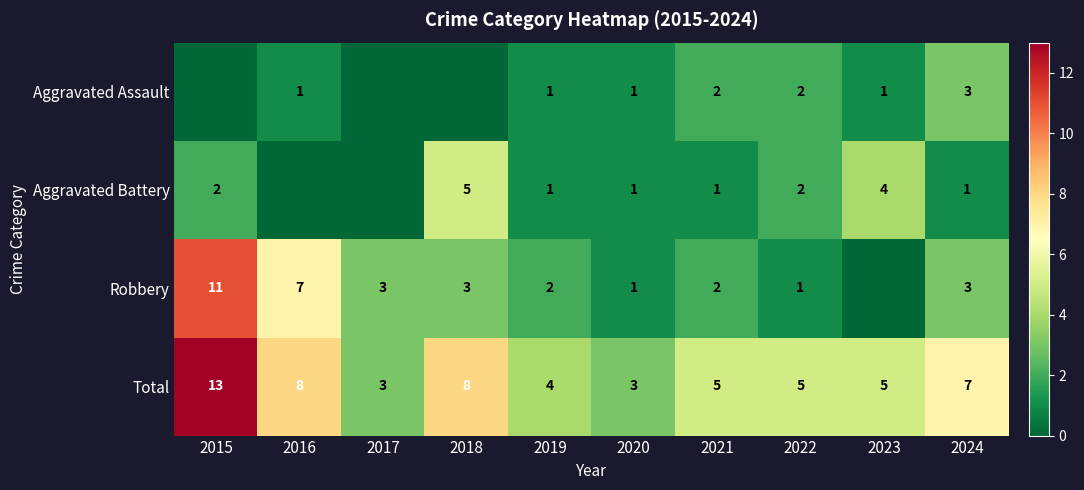

Which series has the widest spread of values?

Robbery